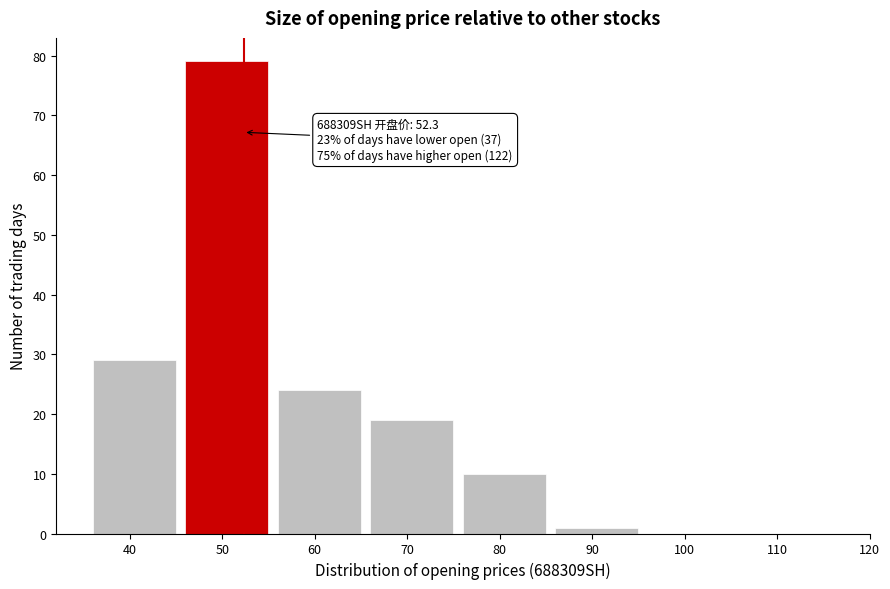

Reading left to right, list all the values displayed in this chart.

40=29	50=79	60=24	70=19	80=10	90=1	100=0	110=0